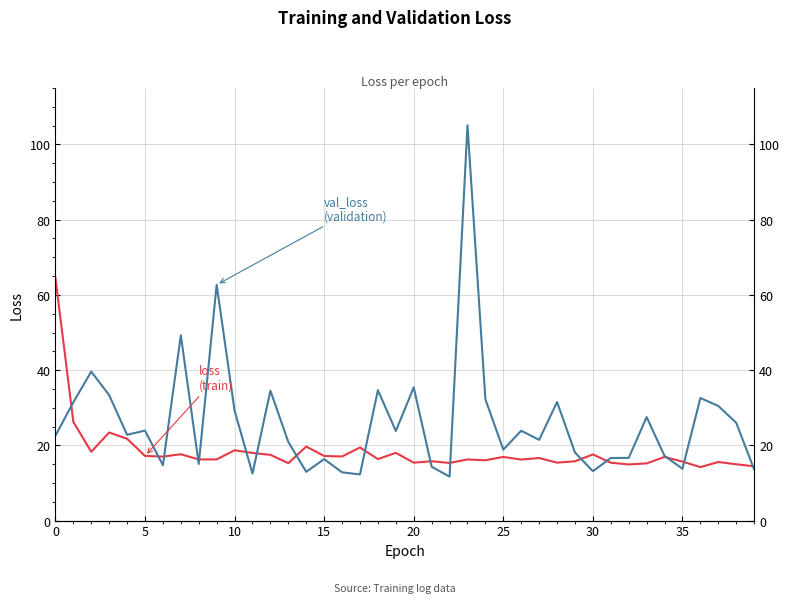

Which series has the largest range (max minus min)?

val_loss